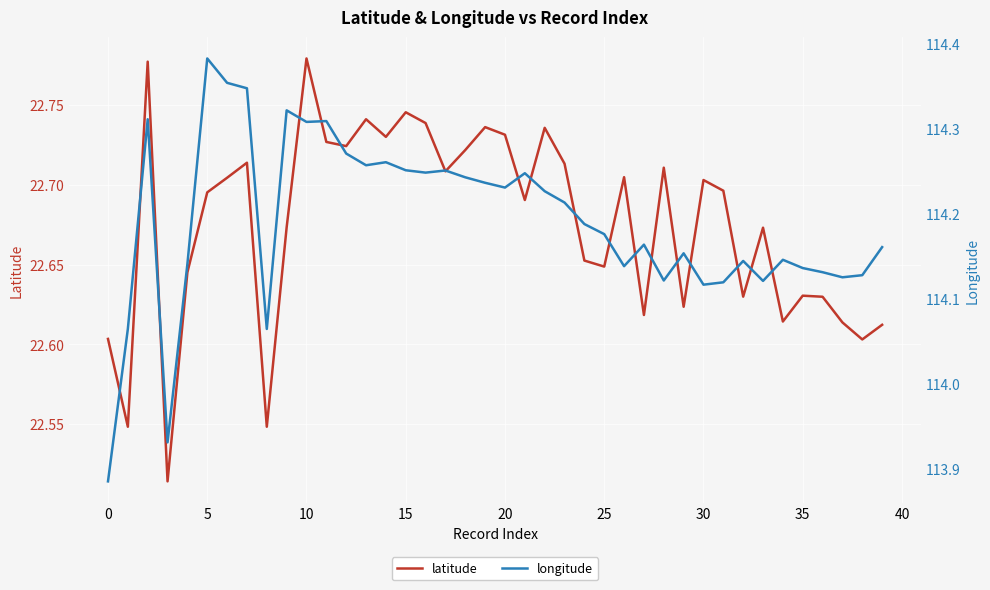

Is the value of latitude at 20 greater than the value of longitude at 20?

No